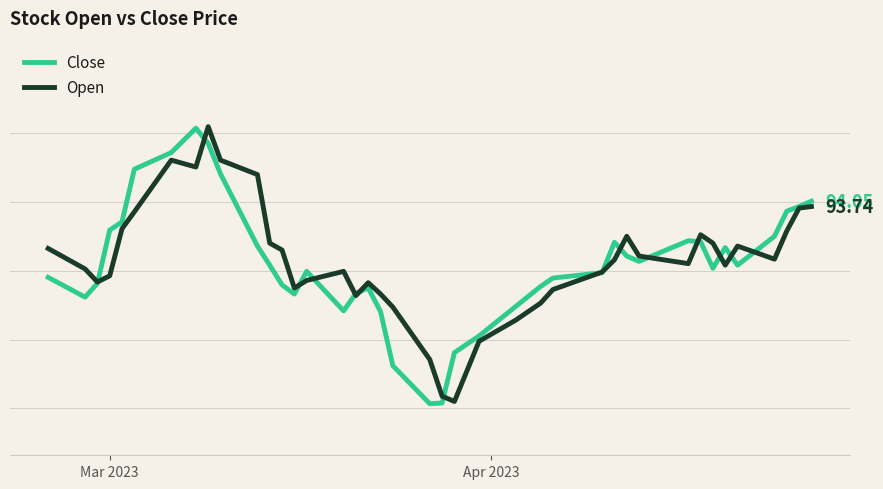

What are all the series names shown in the legend?

Close, Open